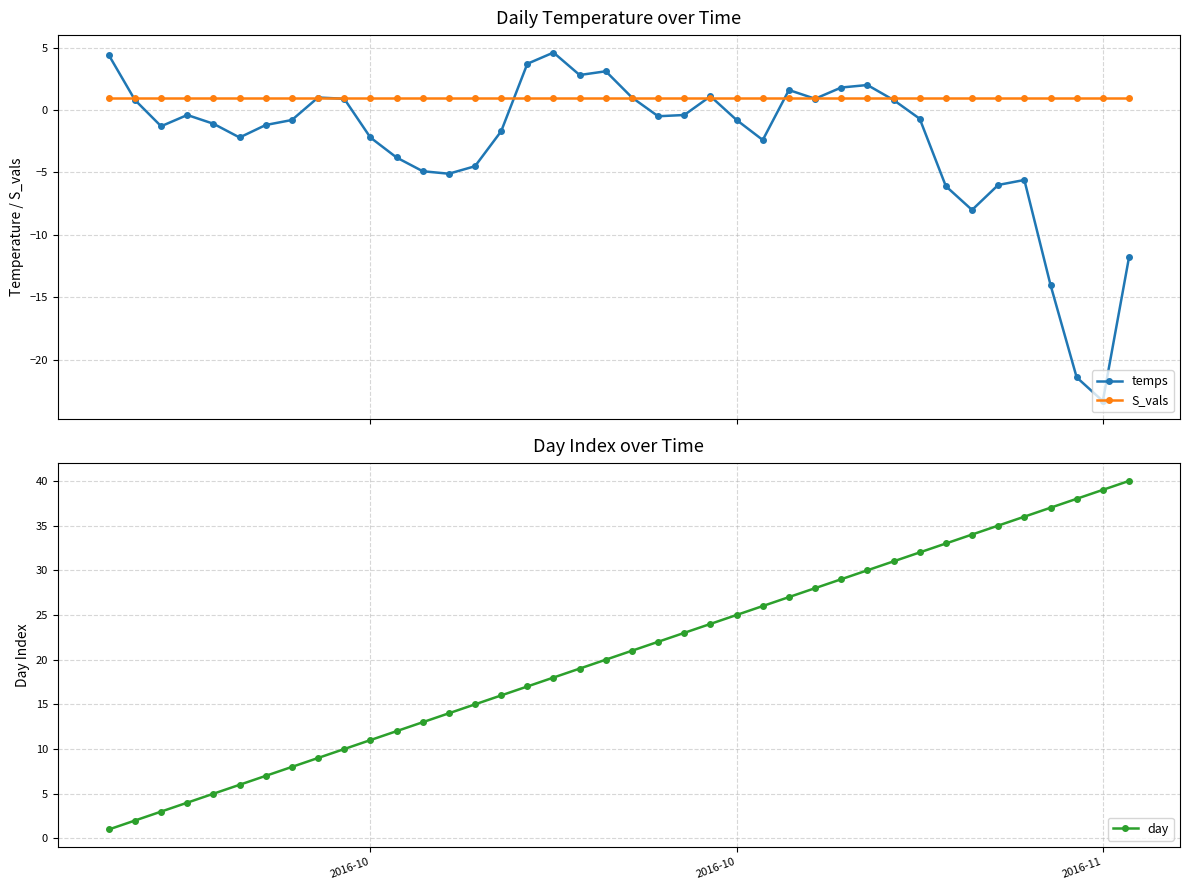

Does the chart have visible grid lines?

Yes